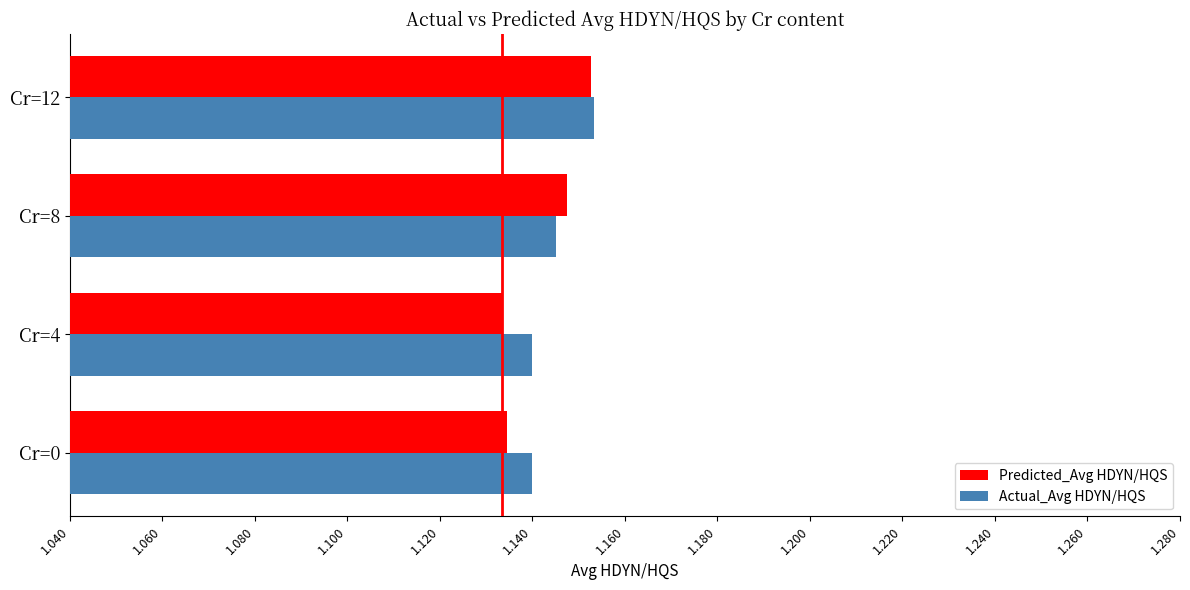

What is the sum of all Actual_Avg HDYN/HQS values?

4.6